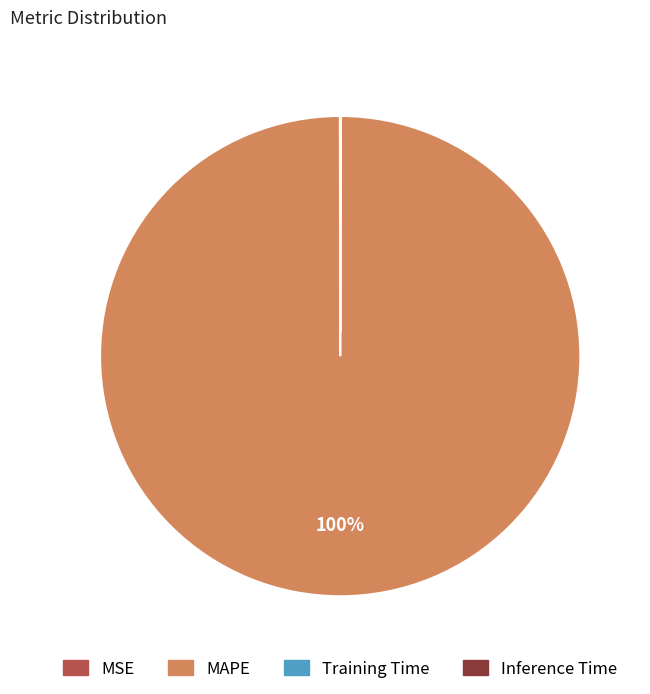

To the nearest percent, what portion does MAPE represent?

100%